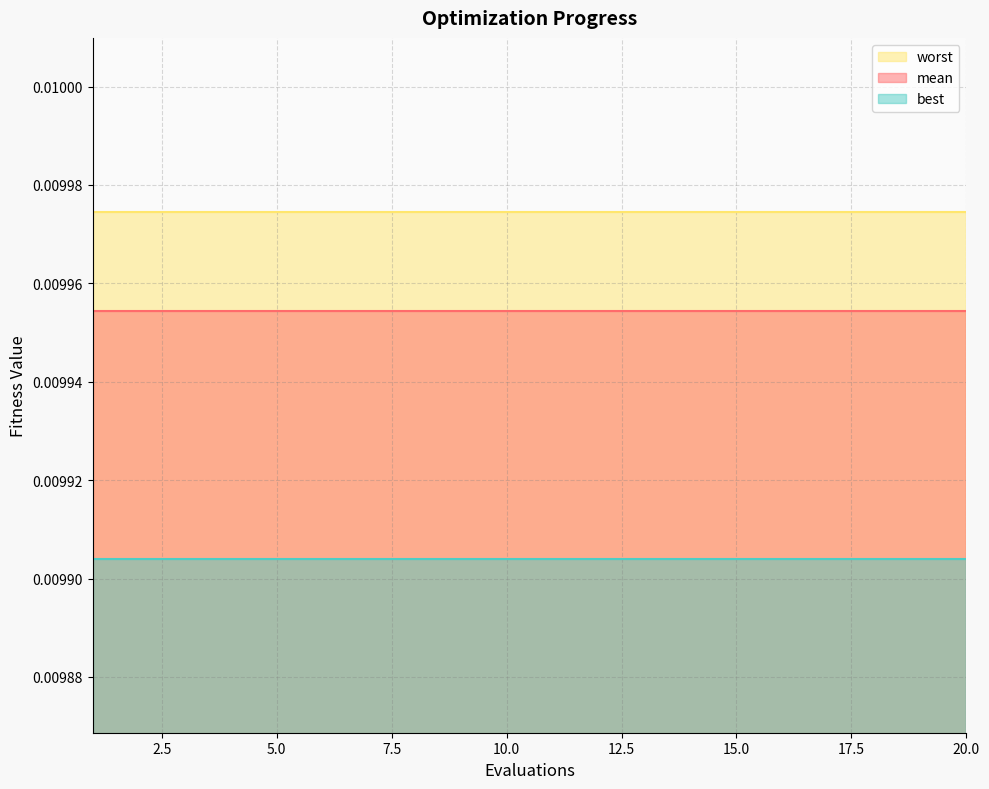

Is it true that worst equals 0.0 at 11?

False